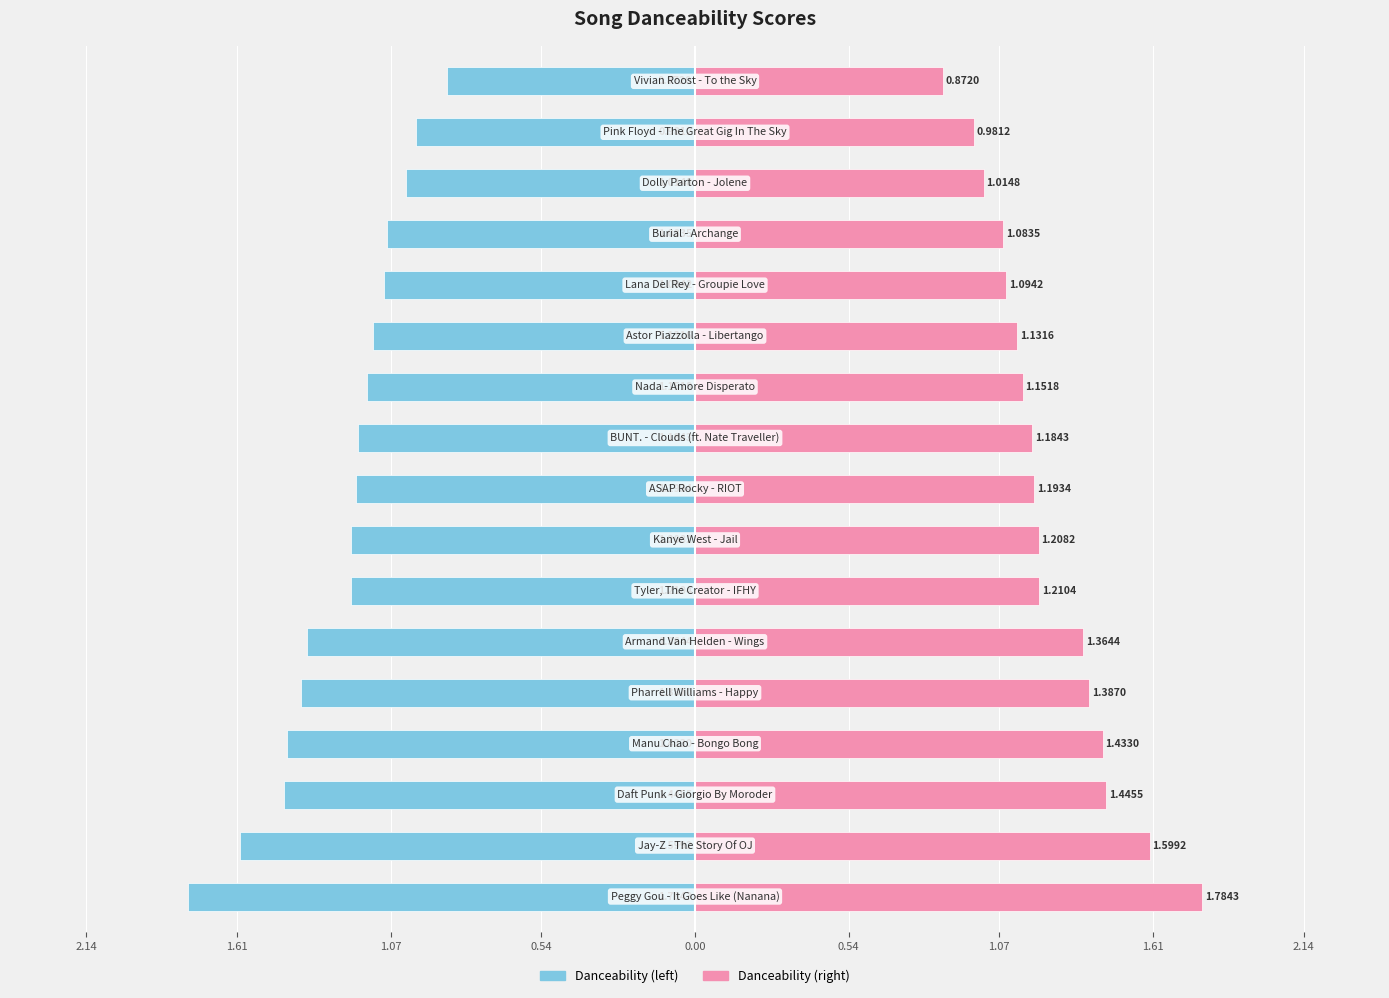

Which series has the largest range (max minus min)?

Danceability (left)